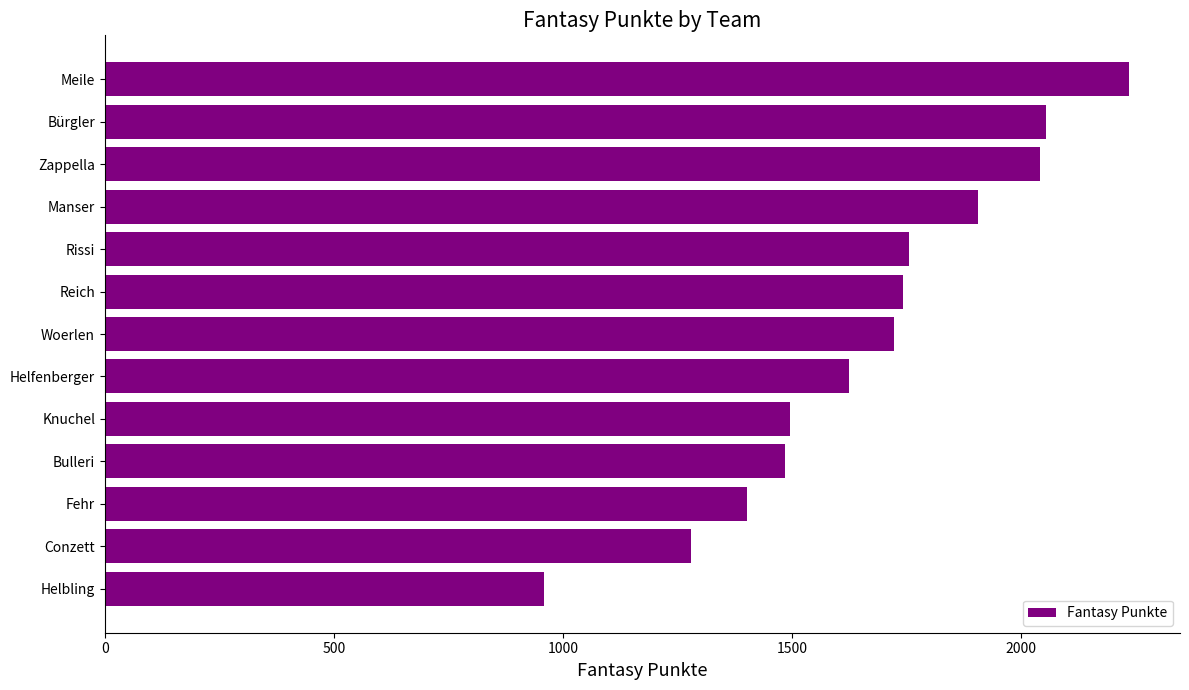

Is it true that the value at Woerlen is 2838?

False